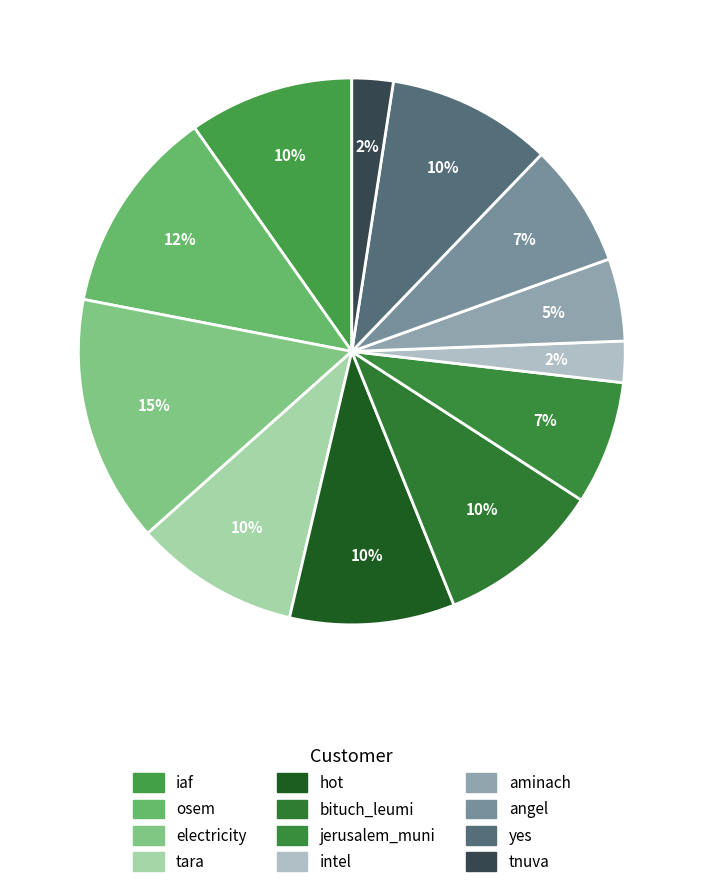

To the nearest percent, what percentage of the pie is tnuva?

2%